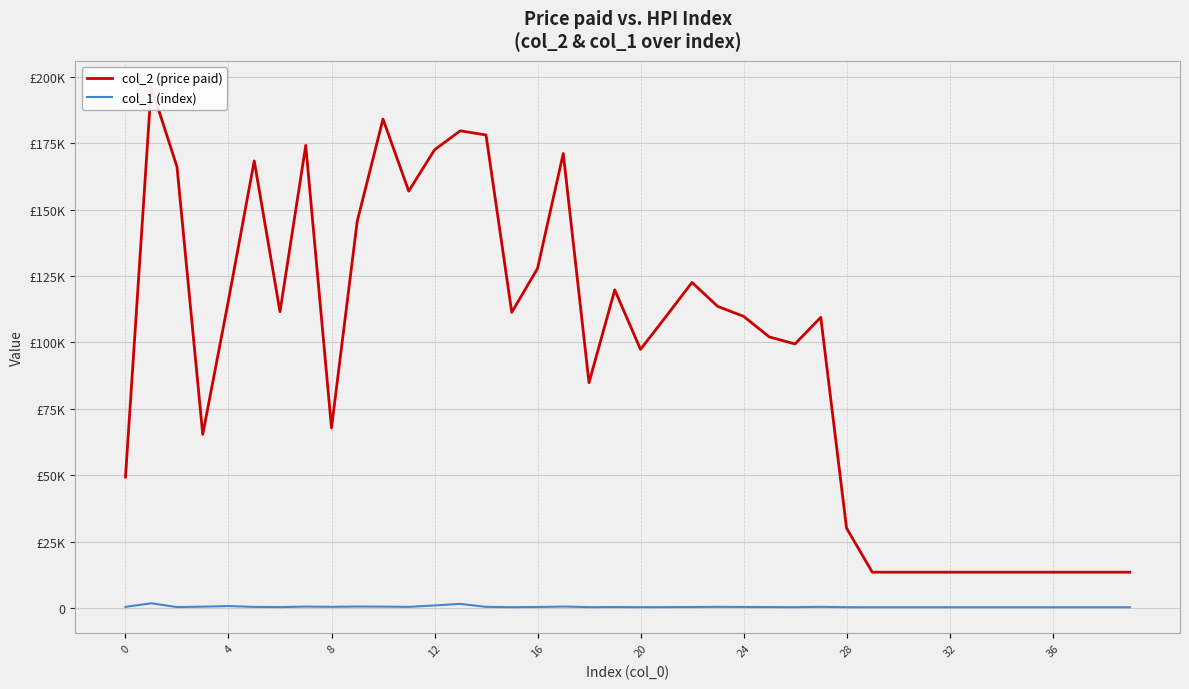

Which series has the largest total across all categories?

col_2 (price paid)